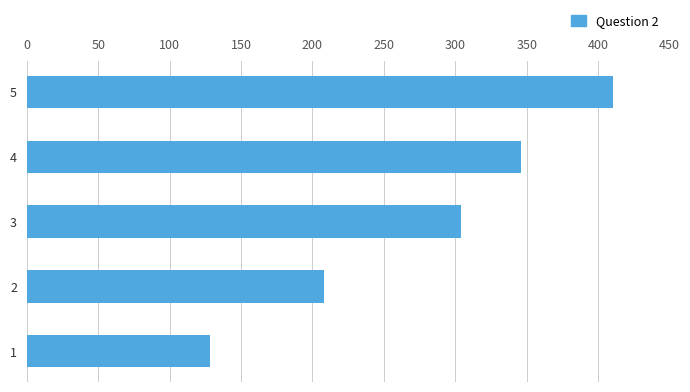

What is the difference between the values at 2 and 5?

202.6